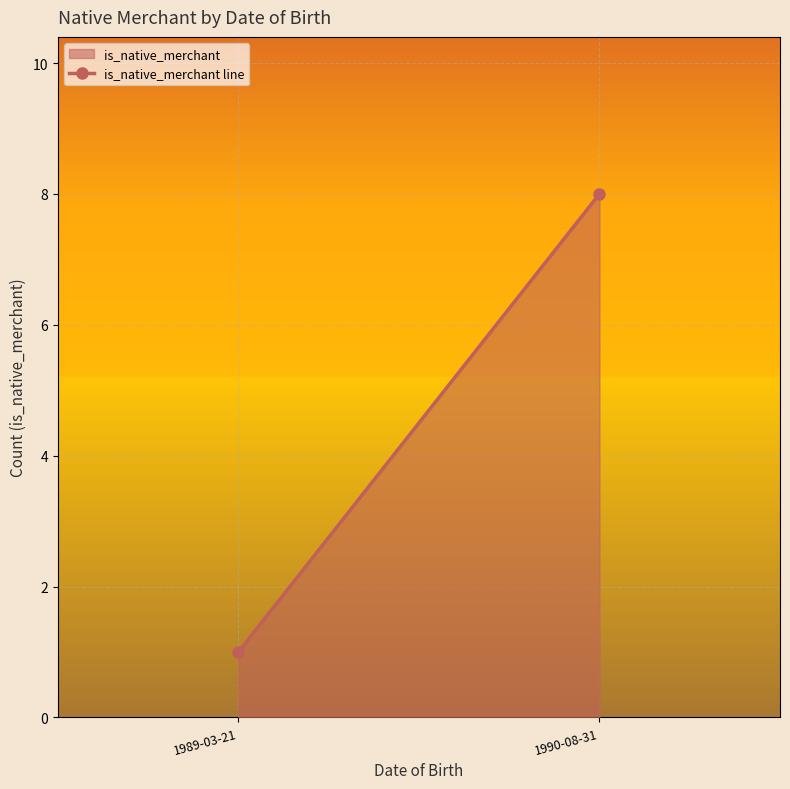

What is the ratio of the value at 1989-03-21 to the value at 1990-08-31?

0.1